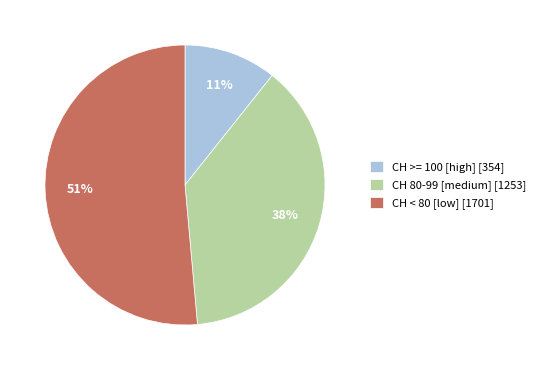

To the nearest percent, what is the average slice percentage?

33%